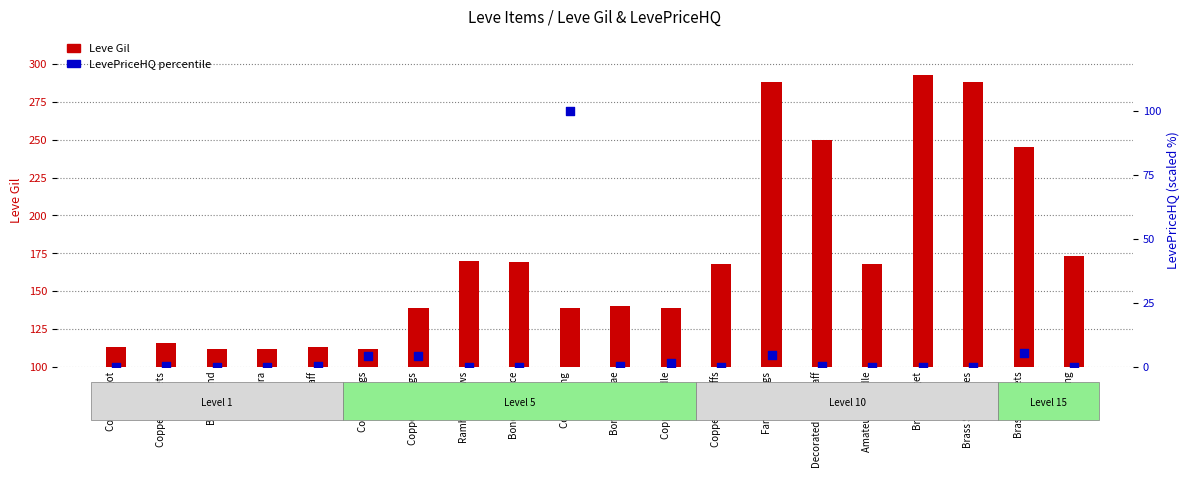

Is the value of Leve Gil at Bone Necklace greater than the value of LevePriceHQ percentile at Amateur's Needle?

Yes